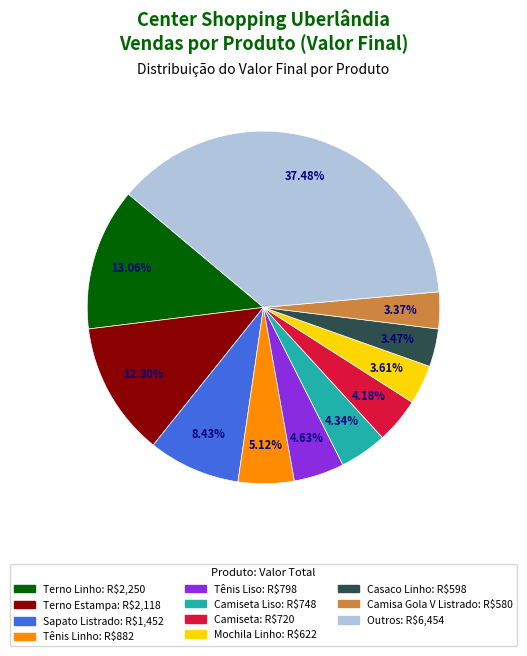

Is there any slice that represents more than half of the pie?

No